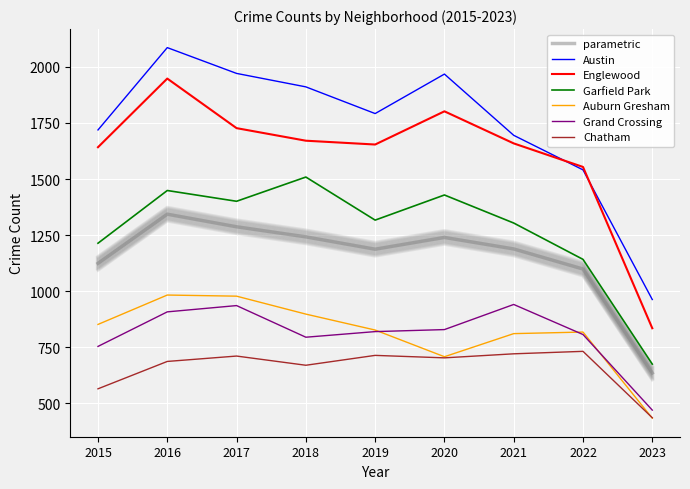

What is the minimum value for Englewood?

835